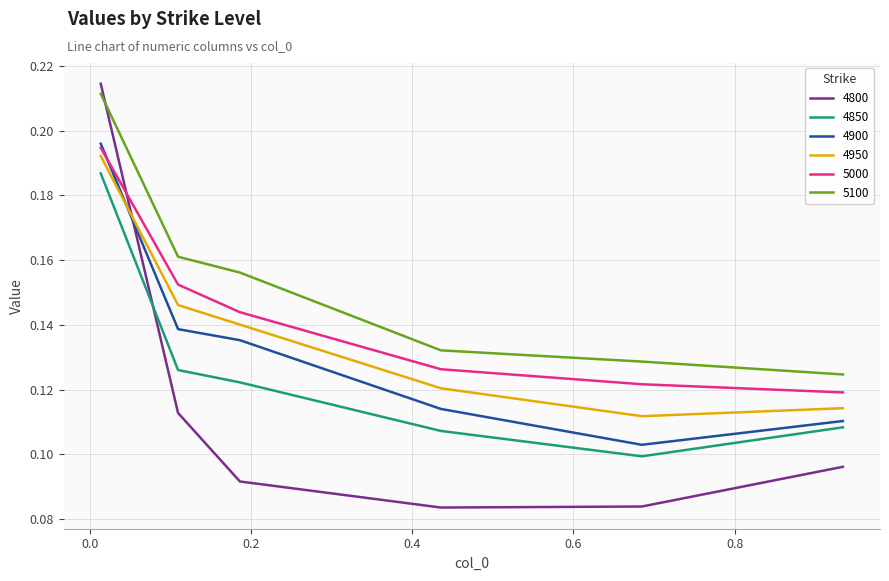

Which series has the largest range (max minus min)?

4800